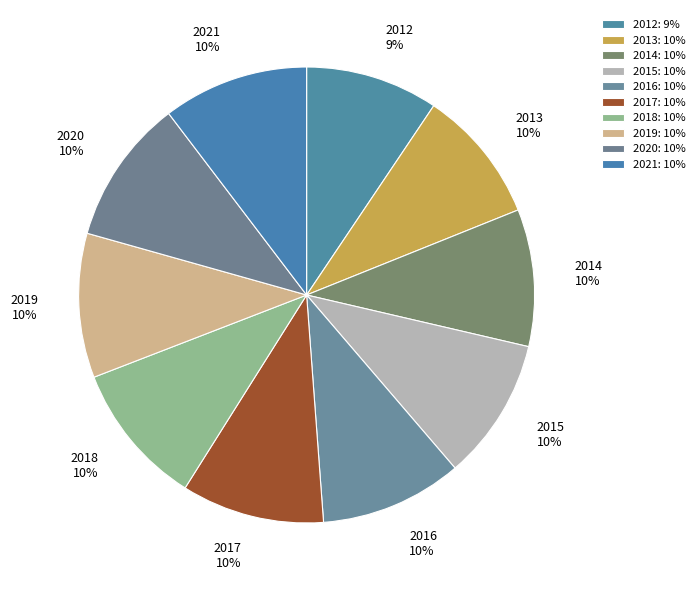

The 2012 slice represents 9% of the pie. True or false?

True